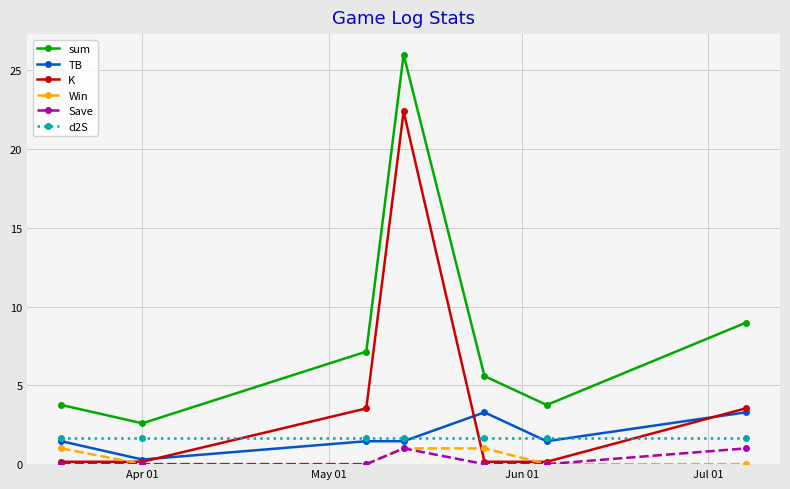

Which series has the widest spread of values?

sum